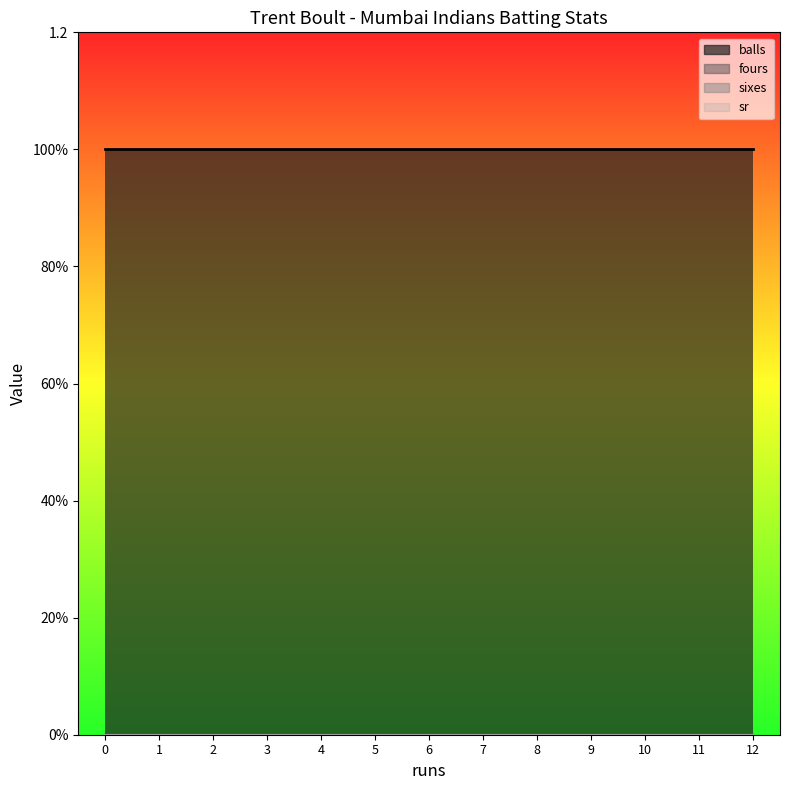

True or false: sr and sixes intersect in this chart.

False